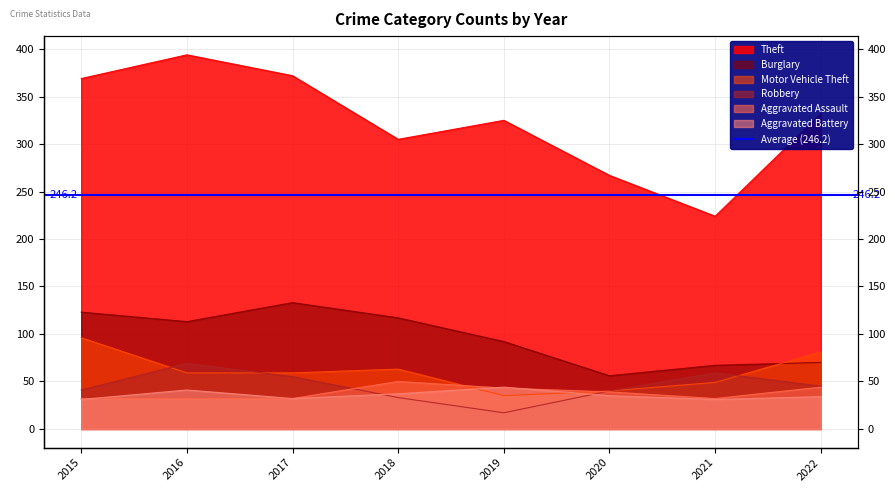

What is the maximum value shown in the chart?

394